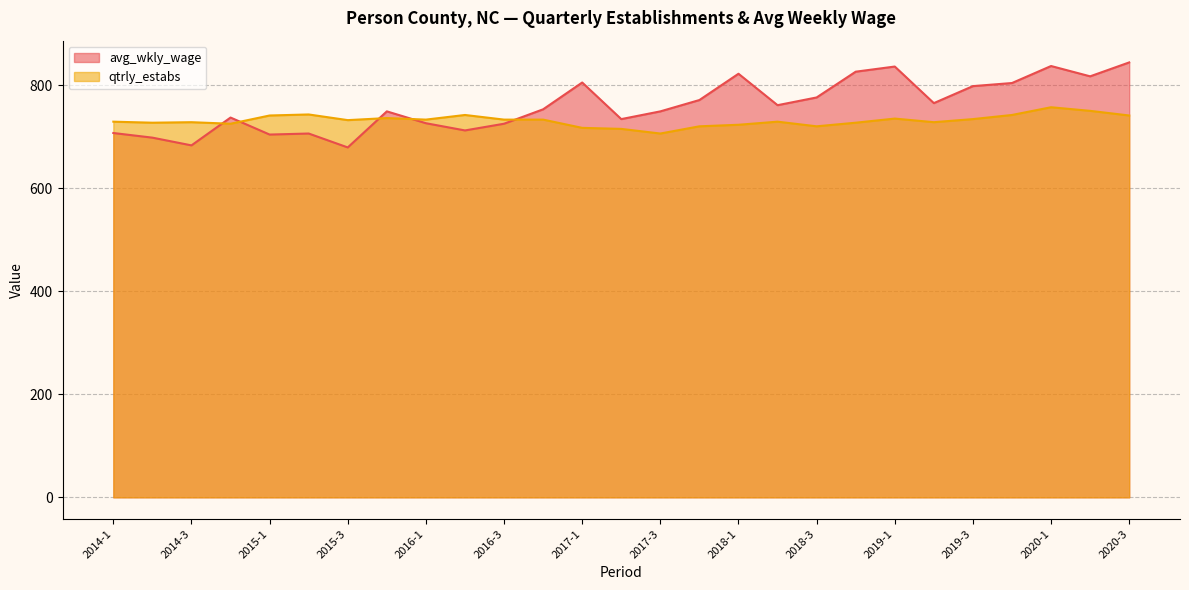

What is the smallest value displayed?

679